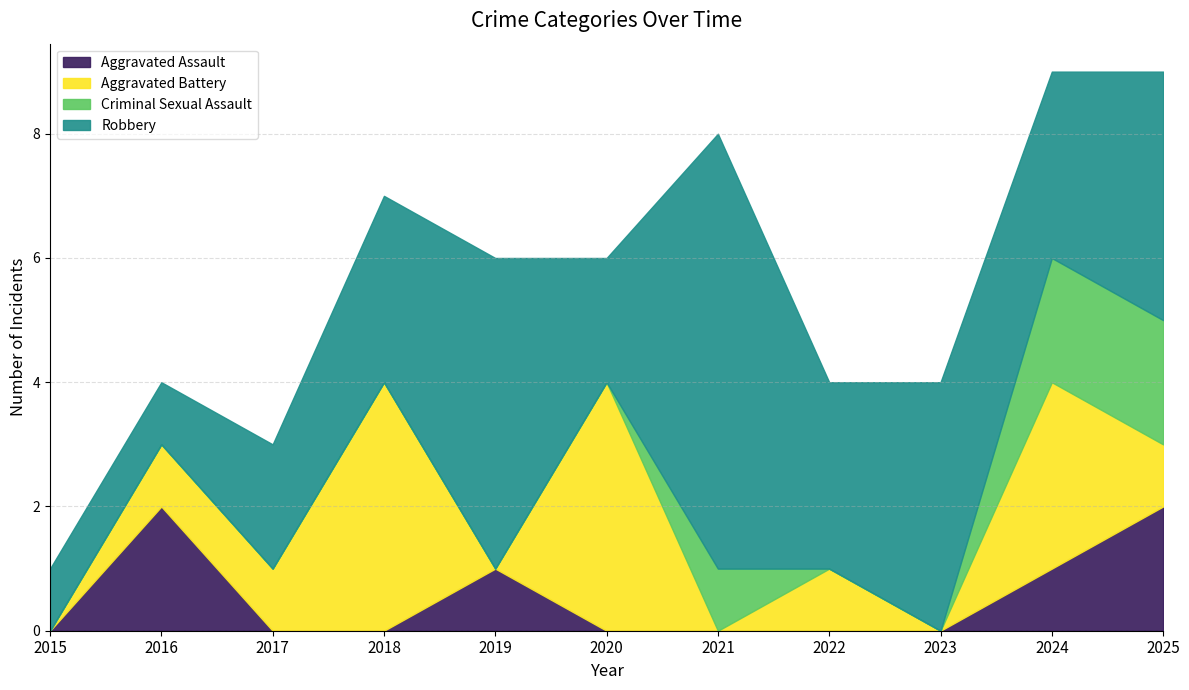

Which series has the largest total across all categories?

Robbery